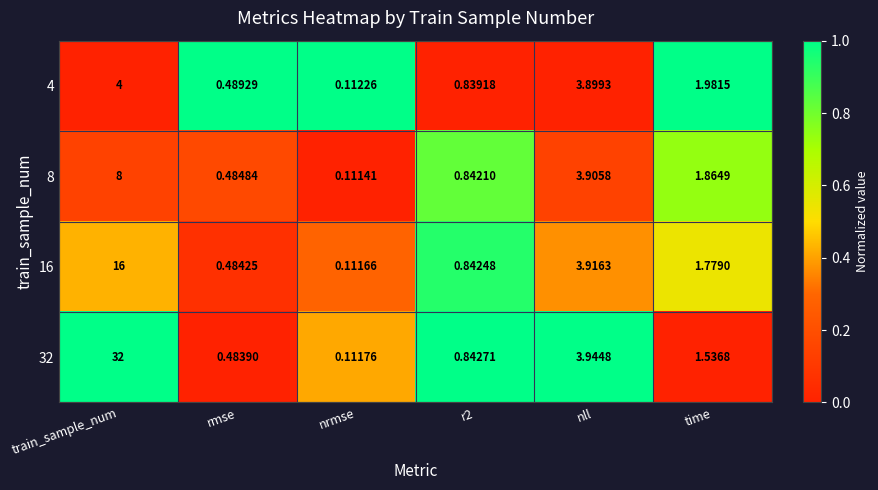

At which label is 16 closest to 8?

nll